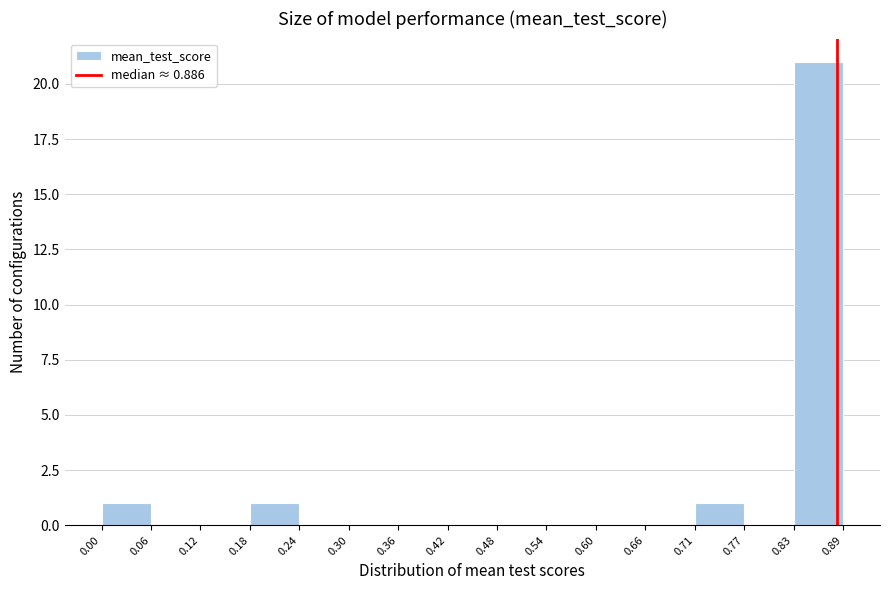

Which range on the x-axis has the tallest bar?

0.83 to 0.89